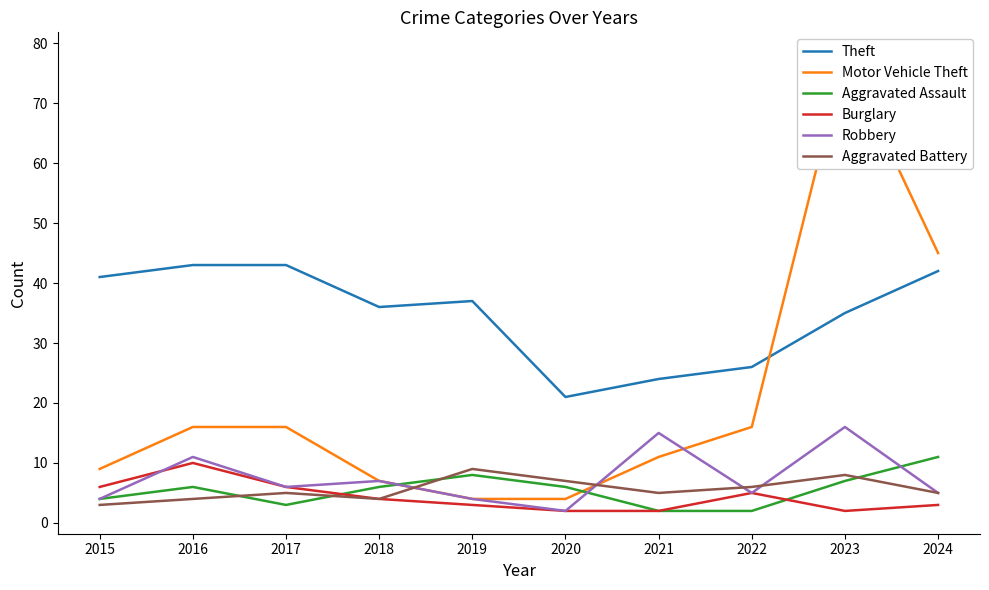

List the series in order of their peak value, highest first.

Motor Vehicle Theft, Theft, Robbery, Aggravated Assault, Burglary, Aggravated Battery